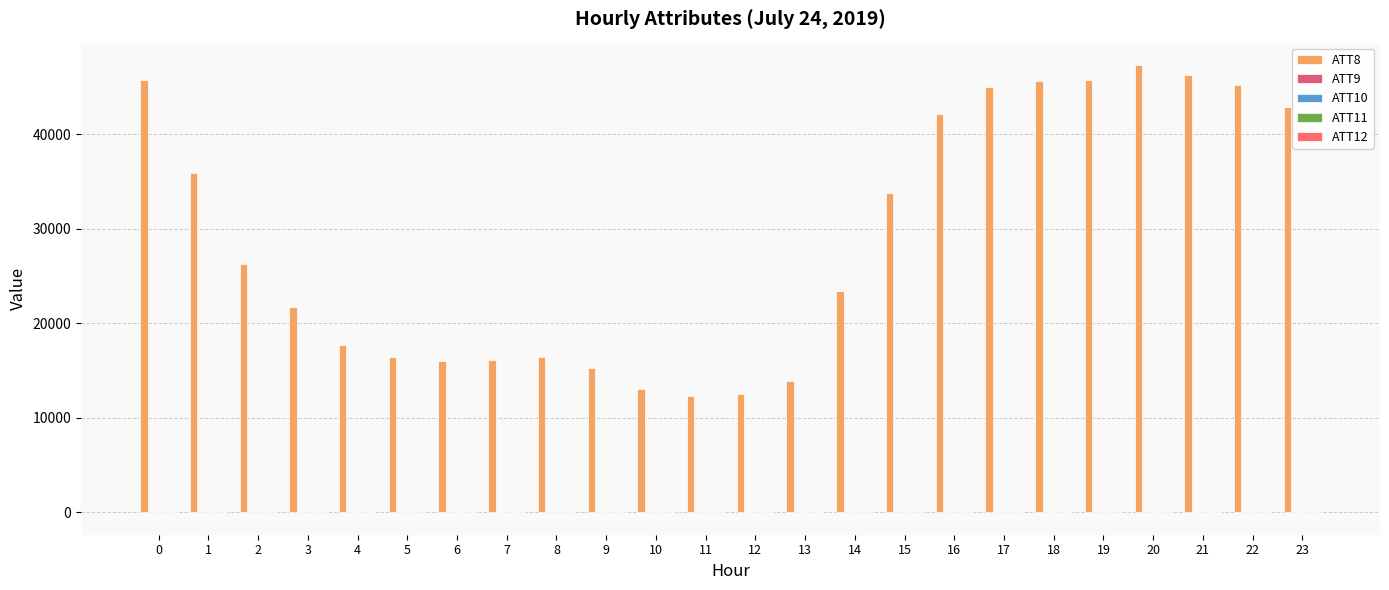

How many categories are shown in the chart?

24